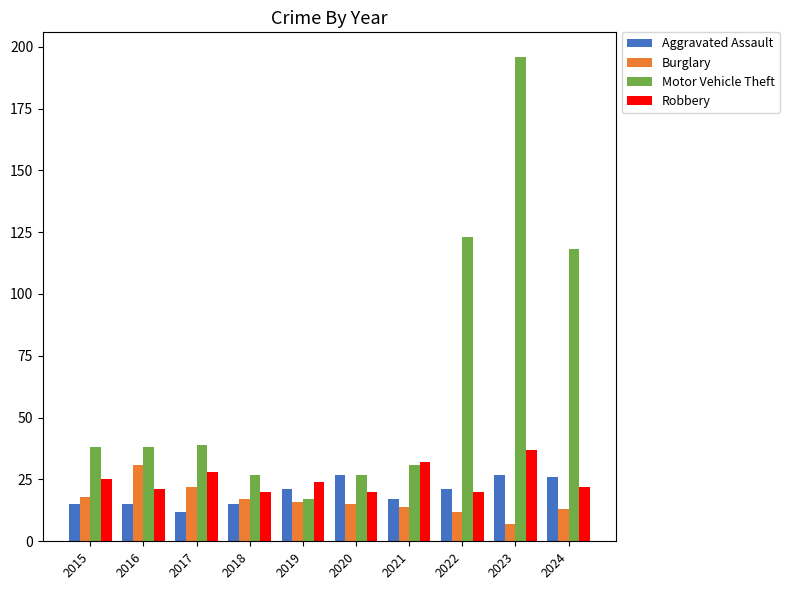

The value of Robbery at 2015 is 14. True or false?

False